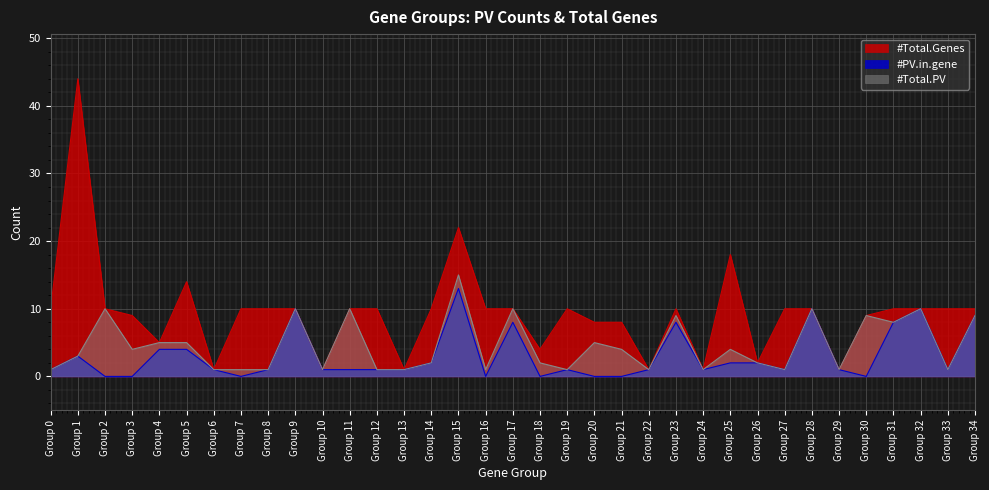

At which category does #Total.Genes reach its first local peak?

Group 1